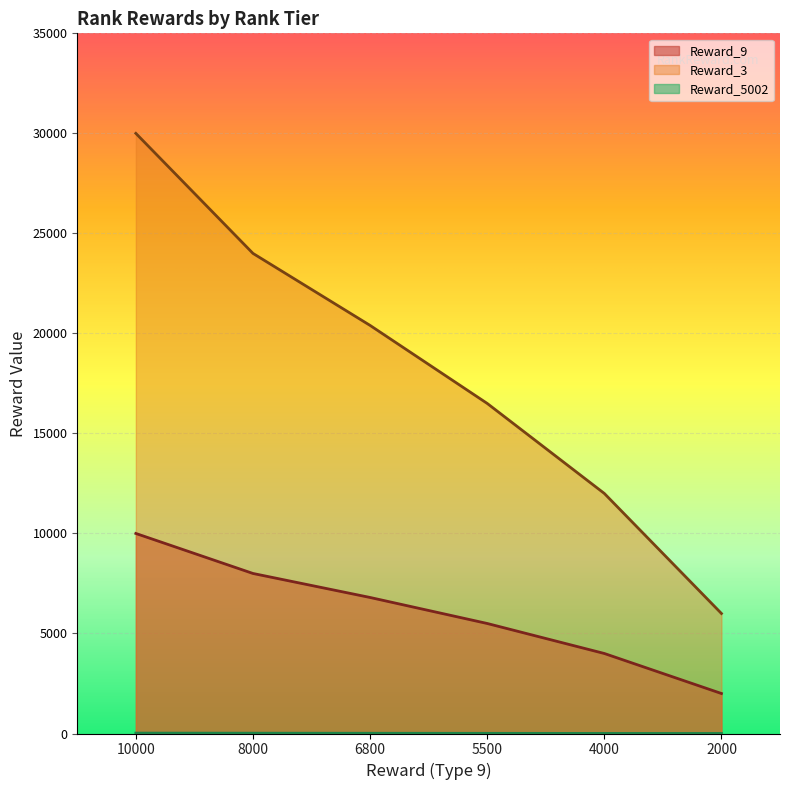

What is the maximum value shown in the chart?

30000